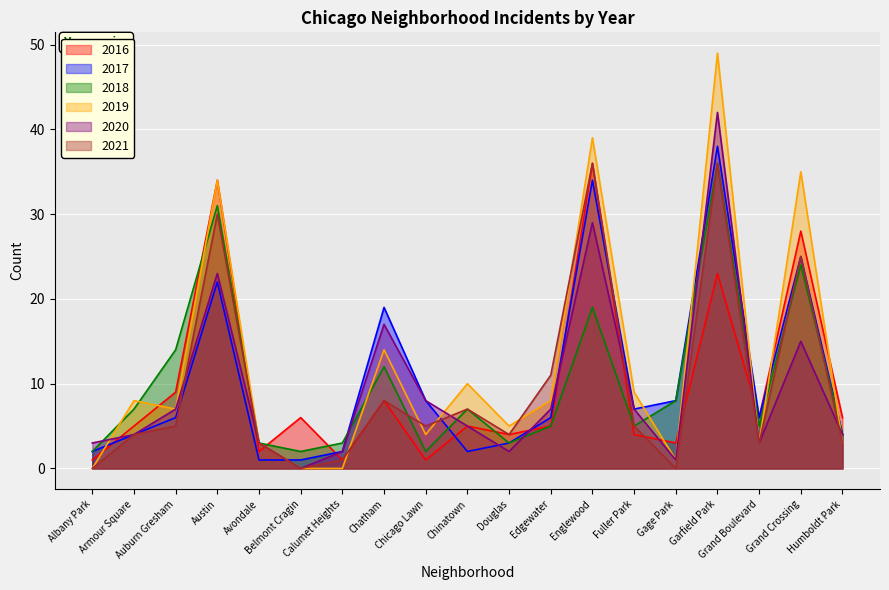

Reading left to right, what are all the values shown in this chart?

2016: 1	5	9	34	2	6	1	8	1	5	4	5	36	4	3	23	6	28	6
2017: 2	4	6	22	1	1	2	19	8	2	3	6	34	7	8	38	6	25	4
2018: 2	7	14	31	3	2	3	12	2	7	3	5	19	5	8	36	5	24	4
2019: 0	8	7	34	3	0	0	14	4	10	5	8	39	9	1	49	3	35	3
2020: 3	4	7	23	3	0	2	17	8	5	2	7	29	7	1	42	3	15	4
2021: 0	4	5	30	3	0	1	8	5	7	4	11	36	5	0	36	3	25	3